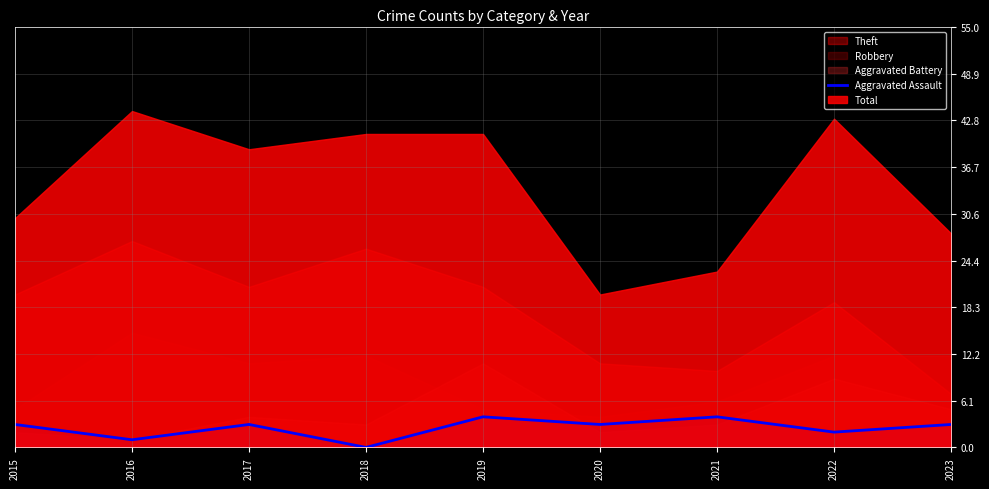

Reading right to left, extract all data points from this chart.

2023=3	2022=2	2021=4	2020=3	2019=4	2018=0	2017=3	2016=1	2015=3